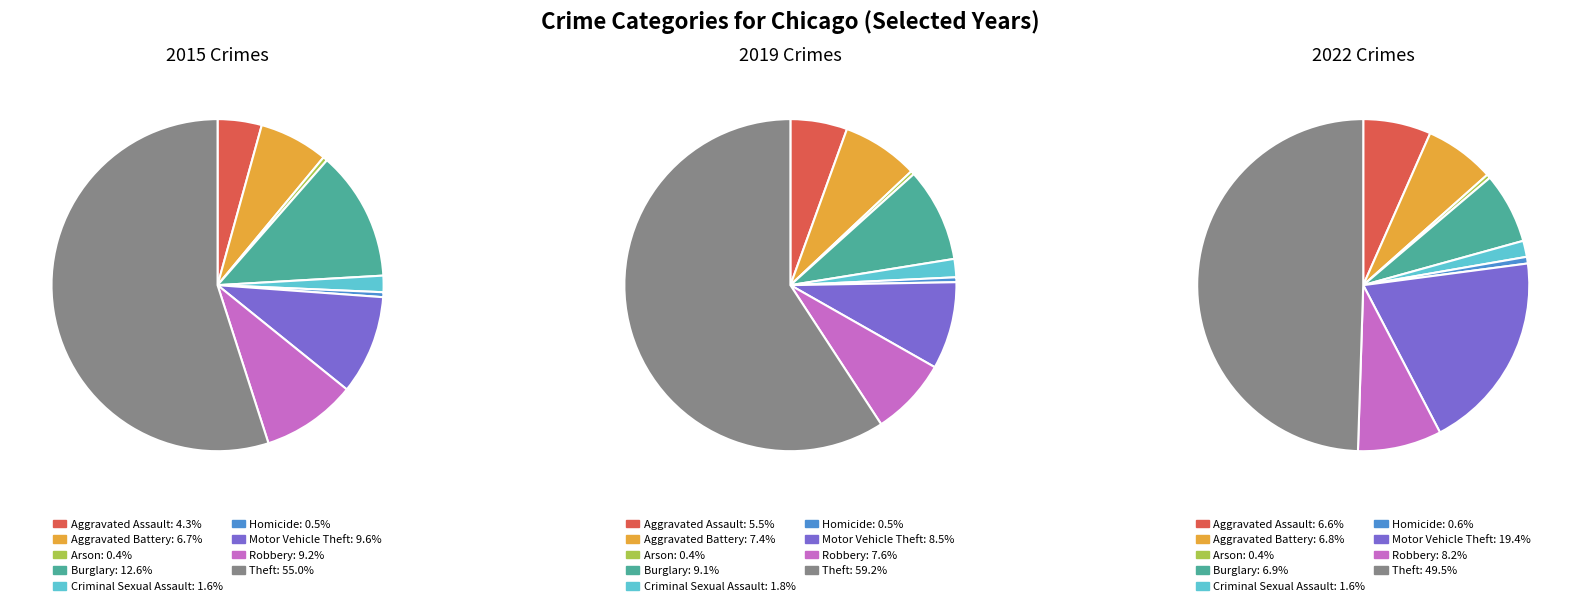

To the nearest percent, what percentage of the pie is Aggravated Assault?

6%